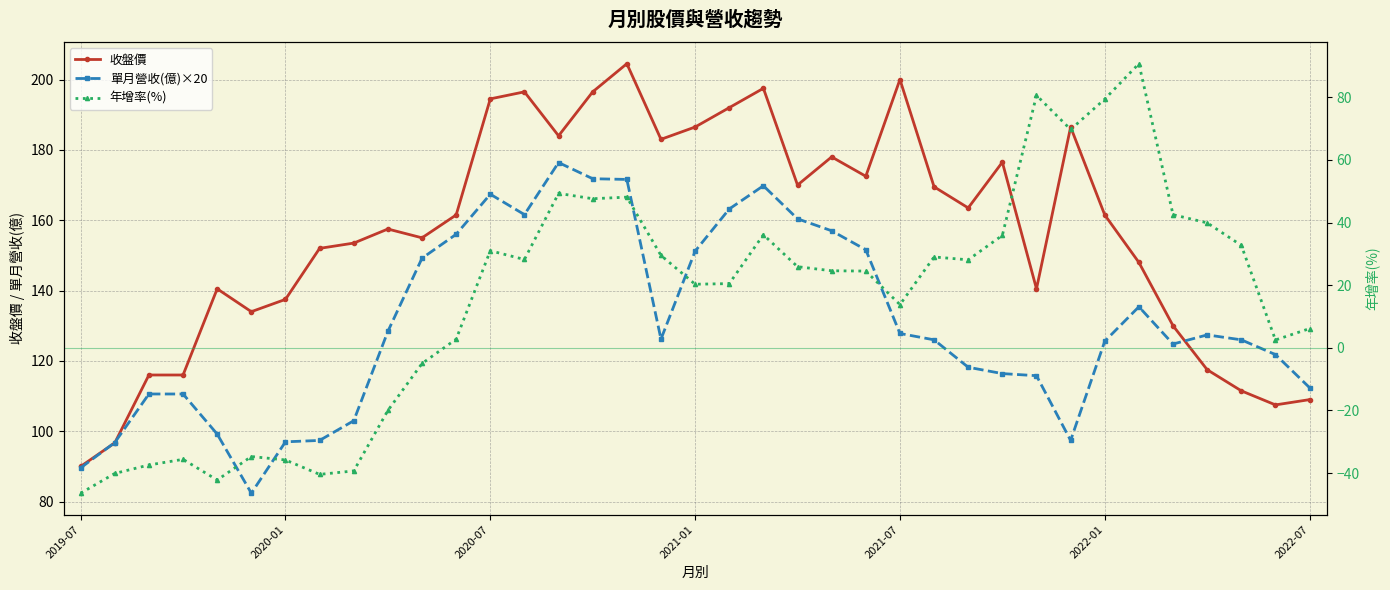

What is the label of the 27th point from the right?

10